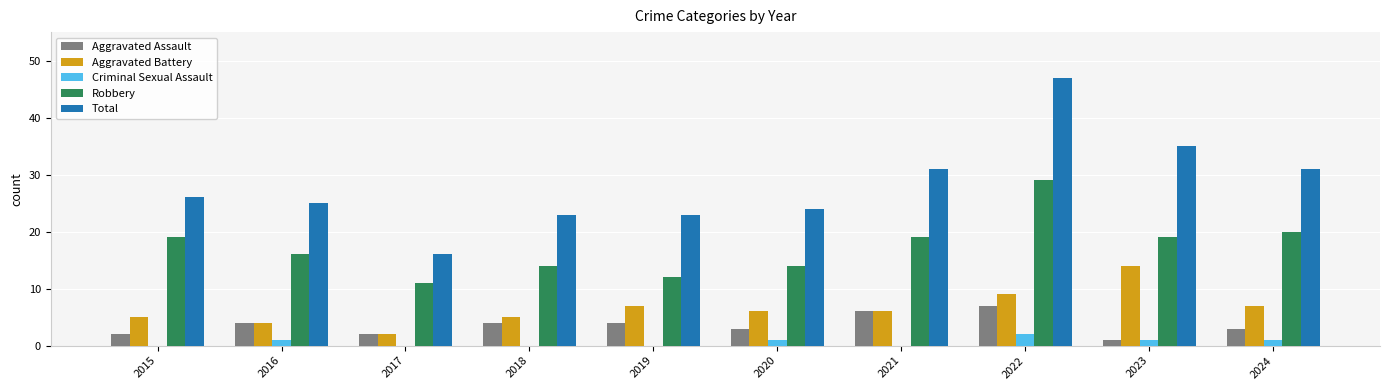

True or false: Aggravated Assault has a value of 1 at 2023.

True